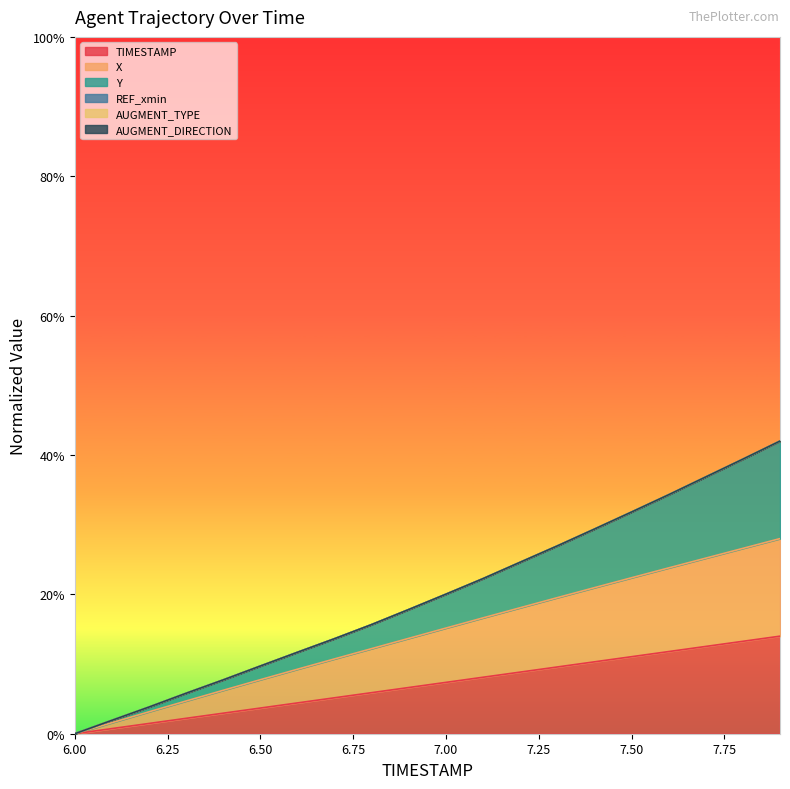

What is the value of the X point at the 15th from the left?

0.2